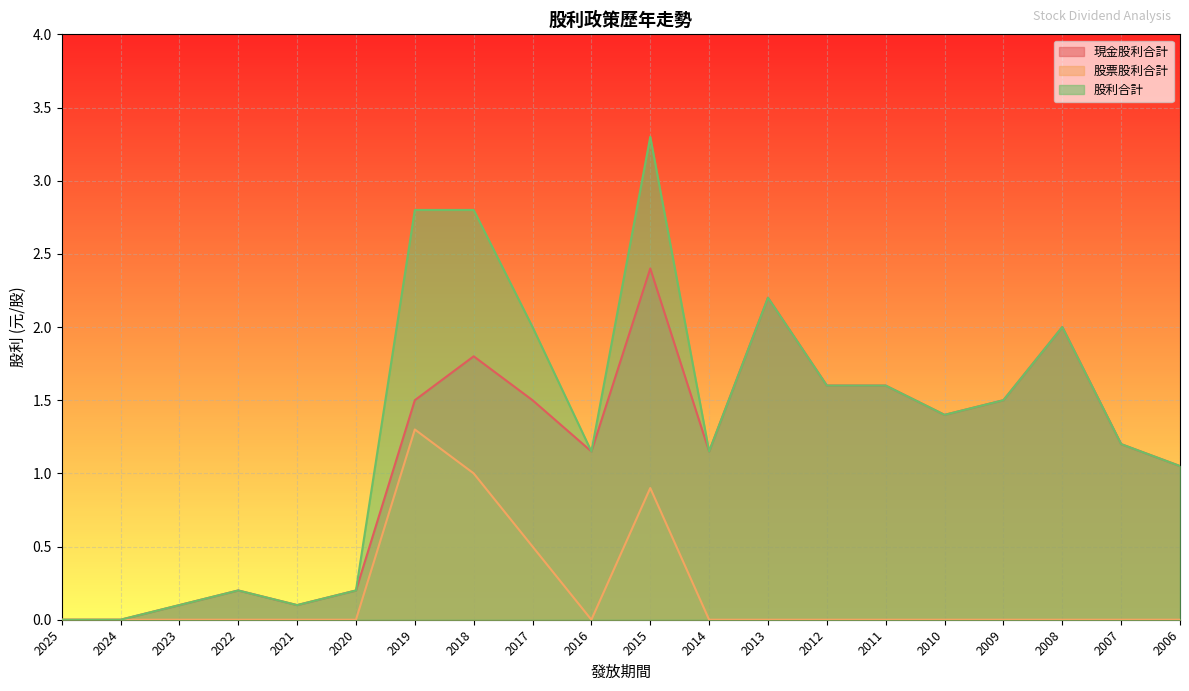

Between 2025 and 2016, which series saw the biggest shift?

現金股利合計